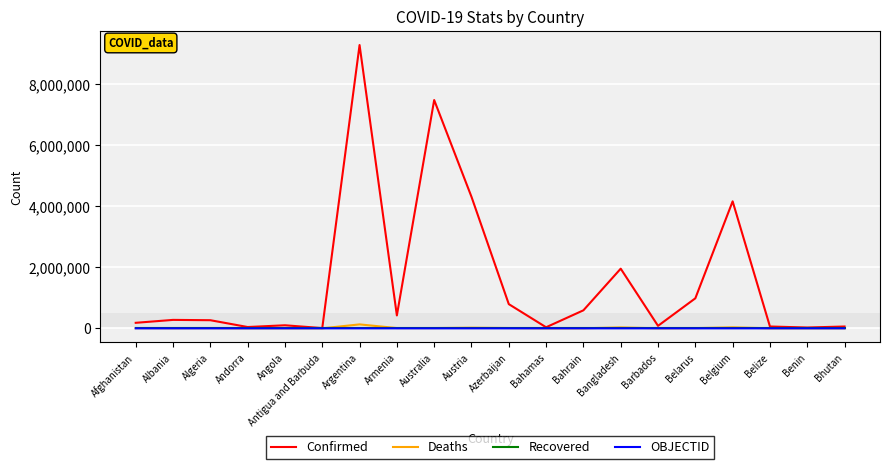

At which category is the sum across all series the highest?

Argentina